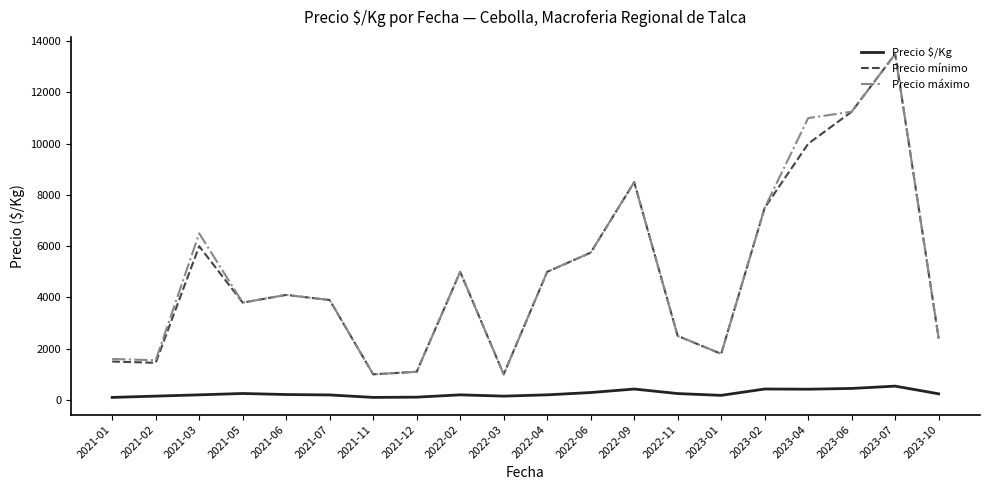

True or false: Precio $/Kg has a value of 150.0 at 2021-02.

True